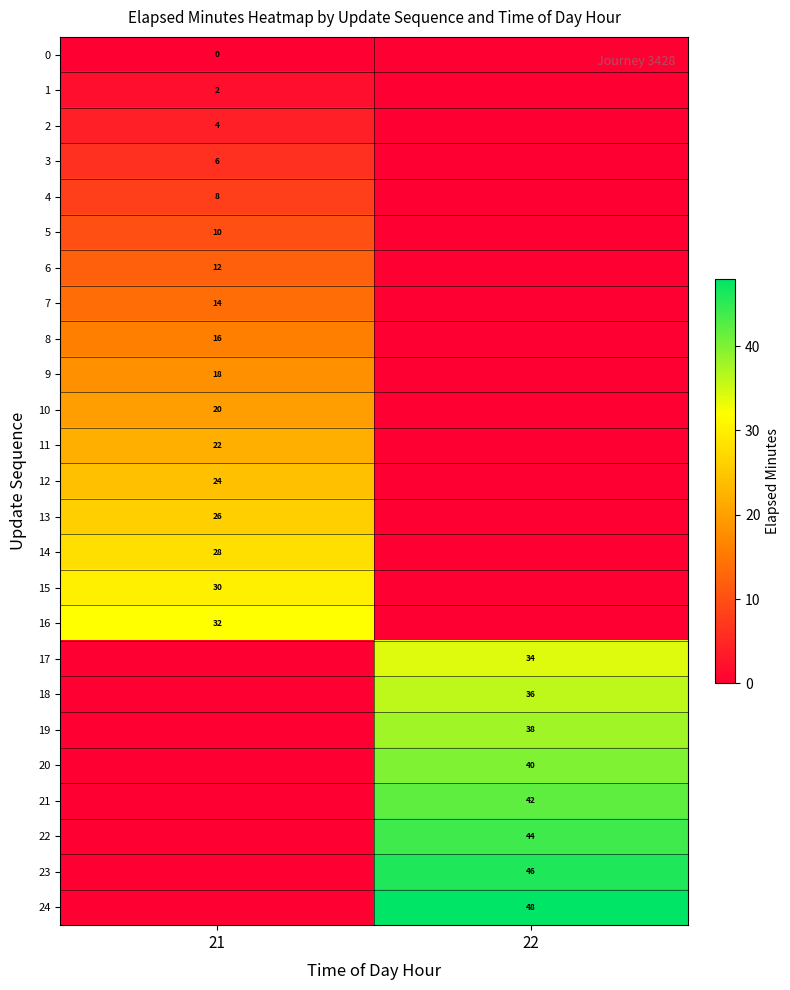

True or false: 19 has a value of 61 at 22.

False